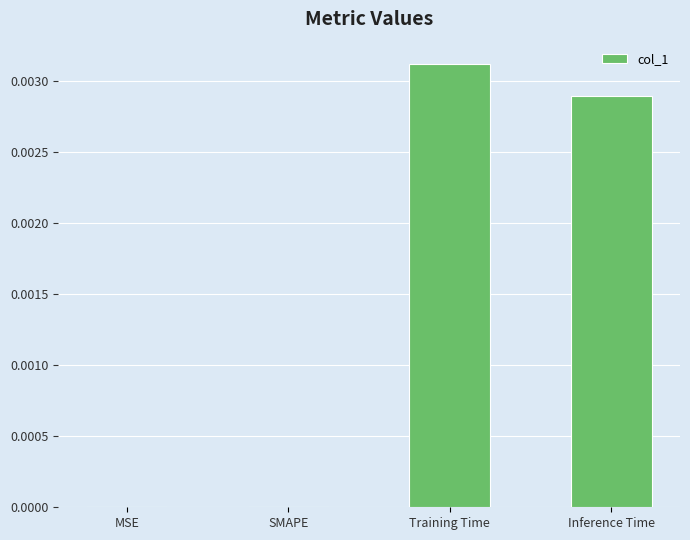

The value at SMAPE is 0.0. True or false?

True